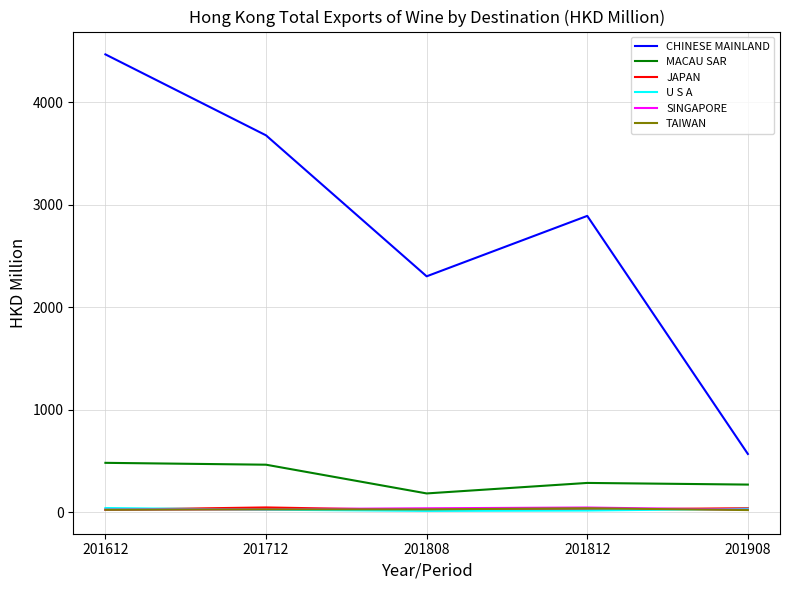

At which category does the chart reach its peak across all series?

201612